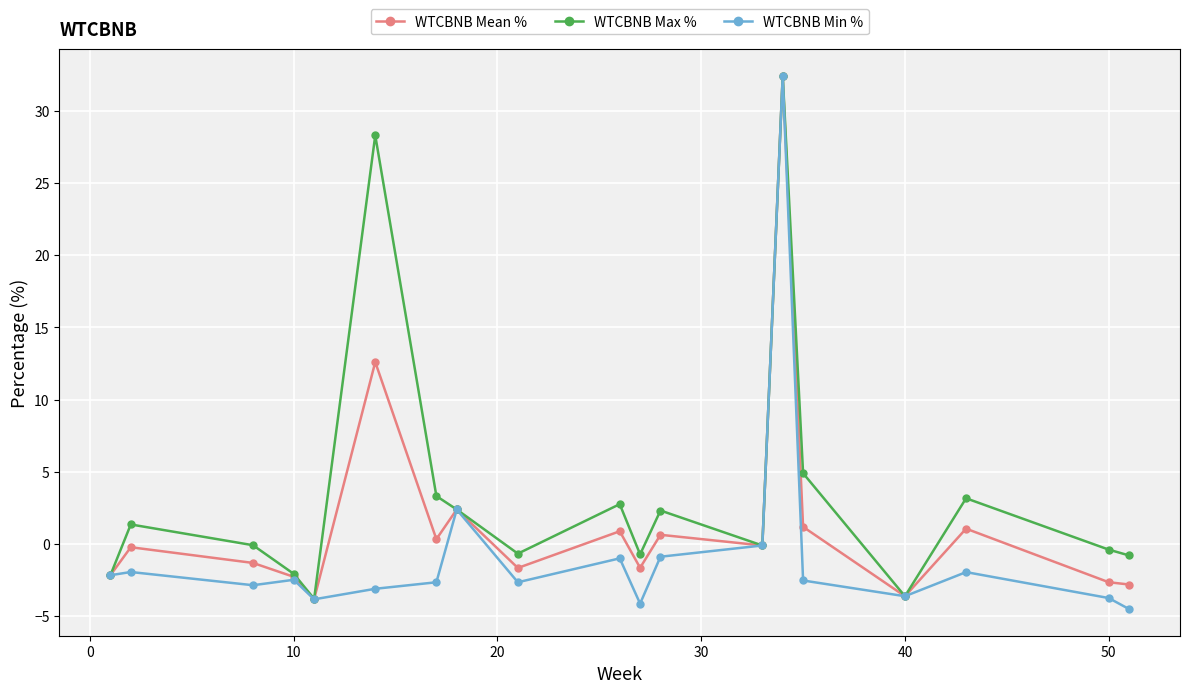

How many interior local valleys does the WTCBNB Min % series have?

5